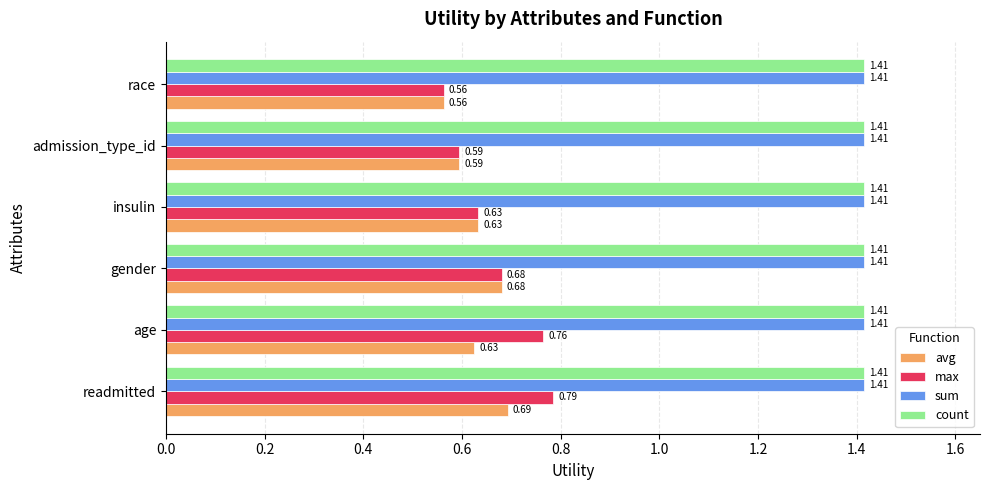

At which category does the chart reach its minimum across all series?

race